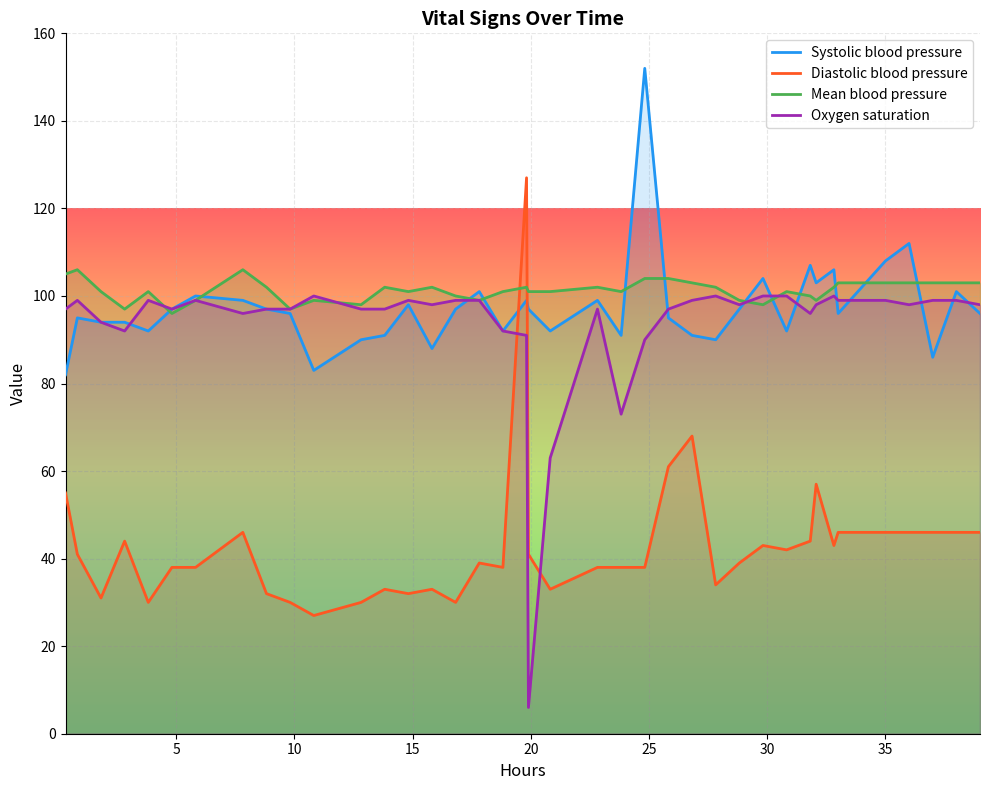

What is the minimum value shown in the chart?

6